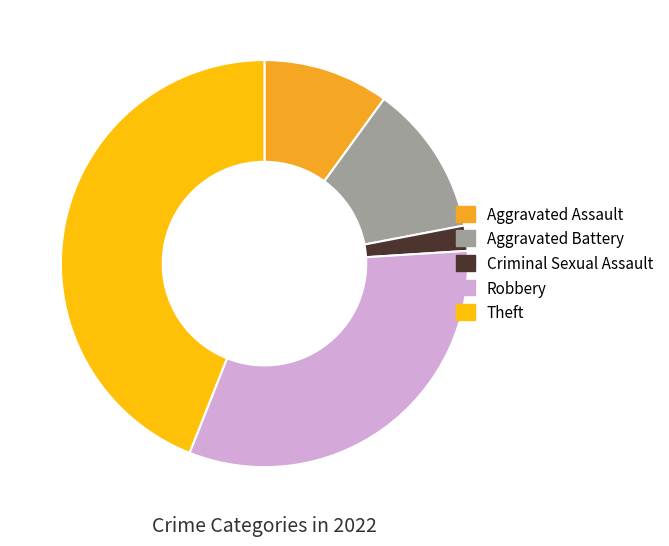

Rank the categories by value from lowest to highest.

Criminal Sexual Assault, Aggravated Assault, Aggravated Battery, Robbery, Theft